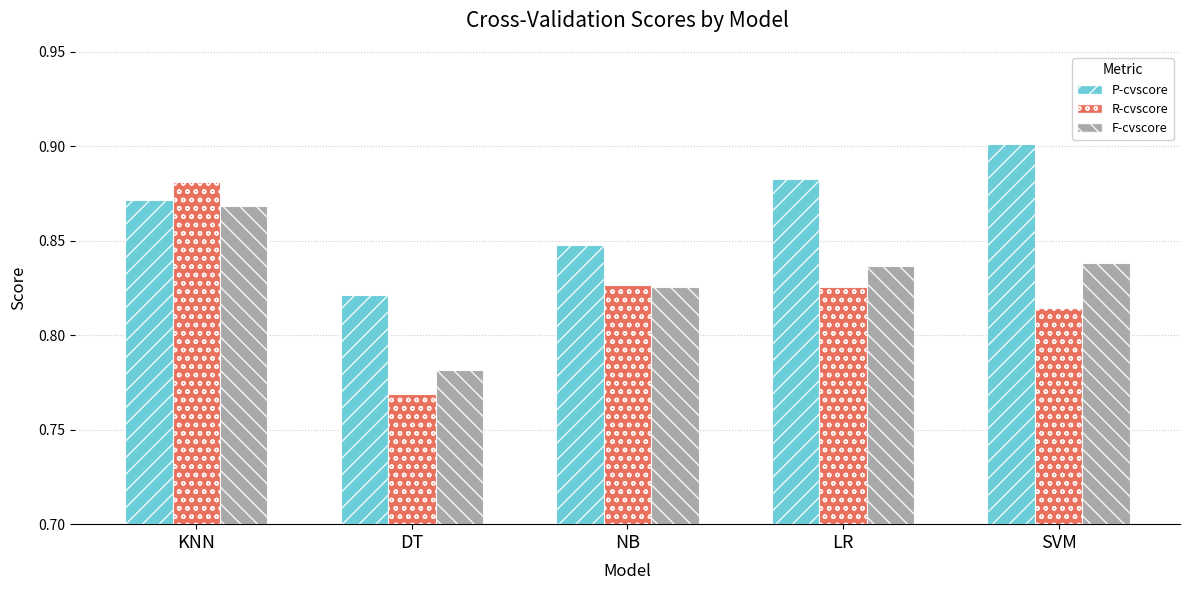

At which category does the chart reach its minimum across all series?

DT